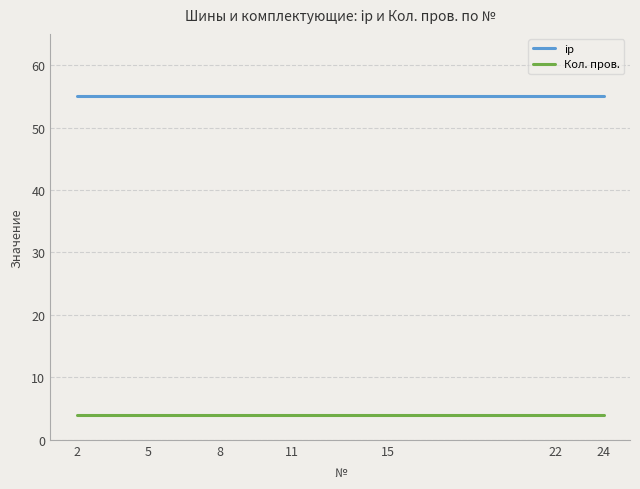

Rank the series by their average value, from lowest to highest.

Кол. пров., ip